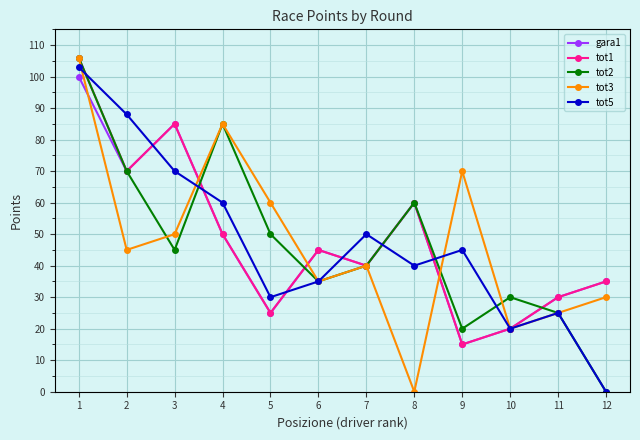

The value of tot2 at 4 is 30. True or false?

False